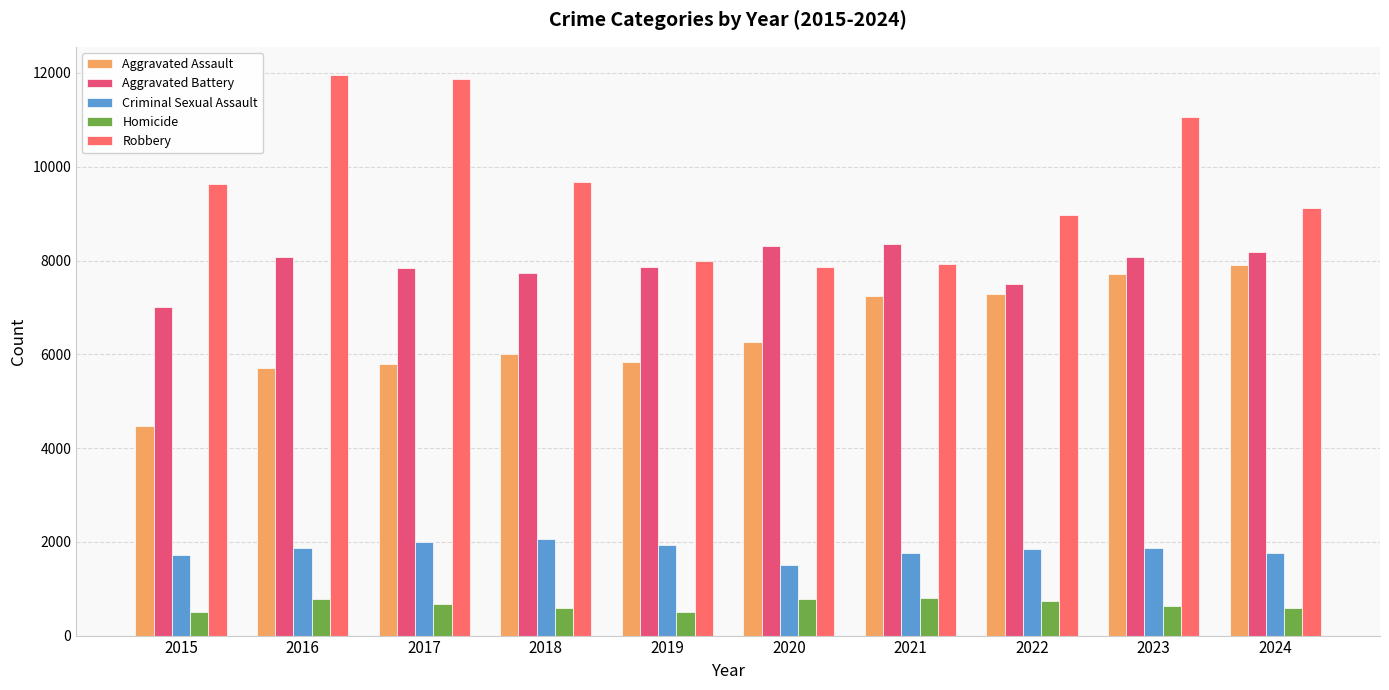

How many series are shown in this chart?

5